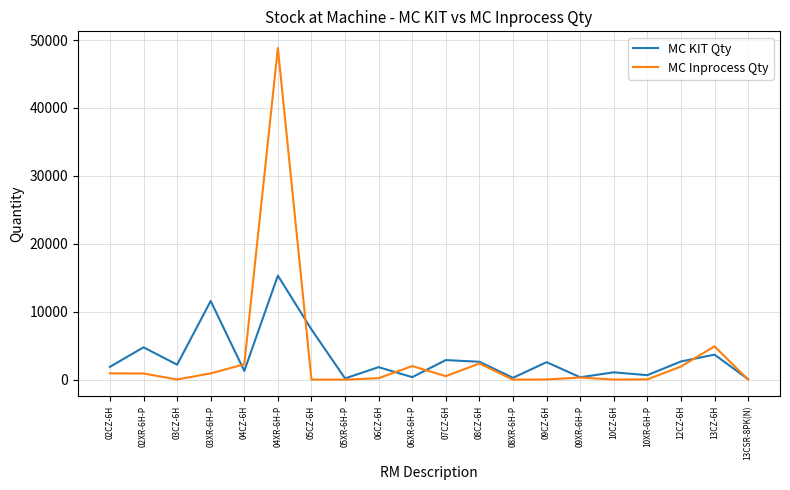

What is the sum of all MC Inprocess Qty values?

66200